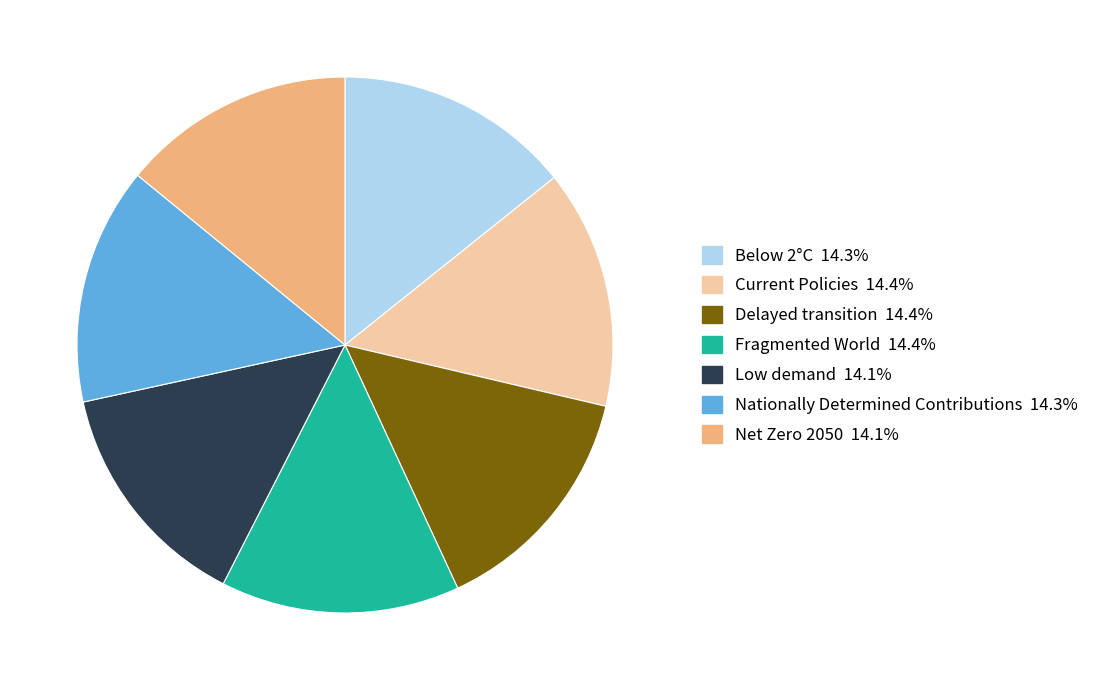

Is the sum of Fragmented World and Nationally Determined Contributions greater than half?

No